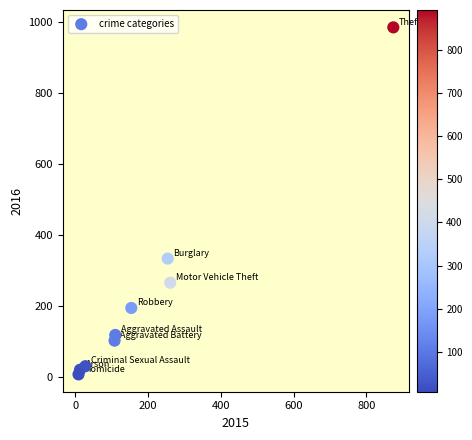

What Y value in the scatter plot is closest to 495?

333